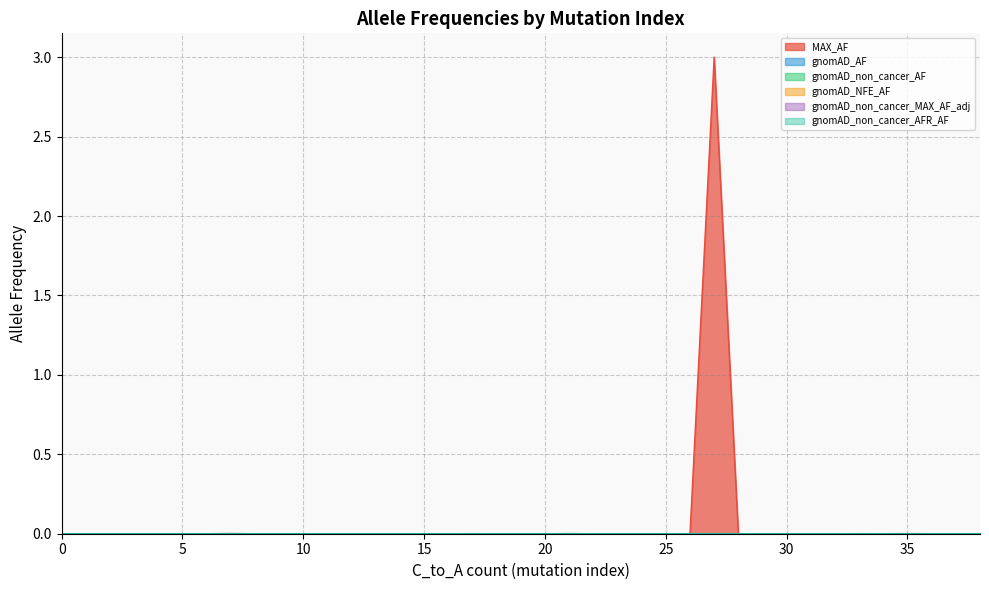

Which series has the largest range (max minus min)?

MAX_AF